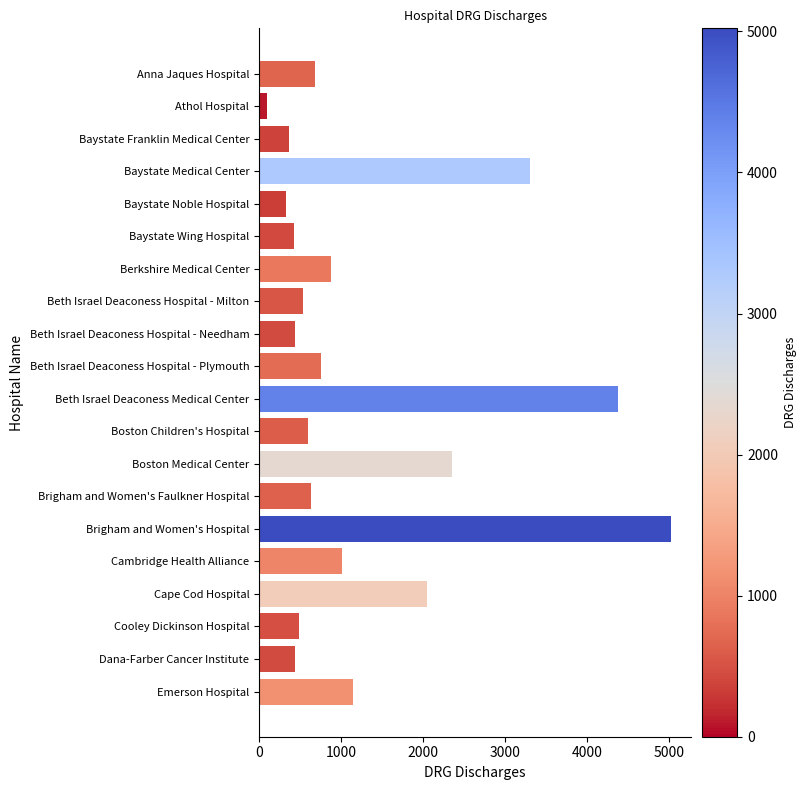

Where is the data nearest to the value 2559?

Boston Medical Center